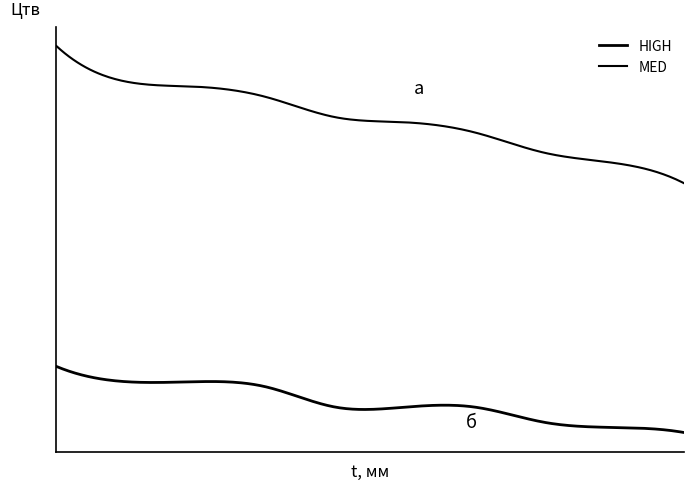

Is this an area chart (filled region under the line)?

No